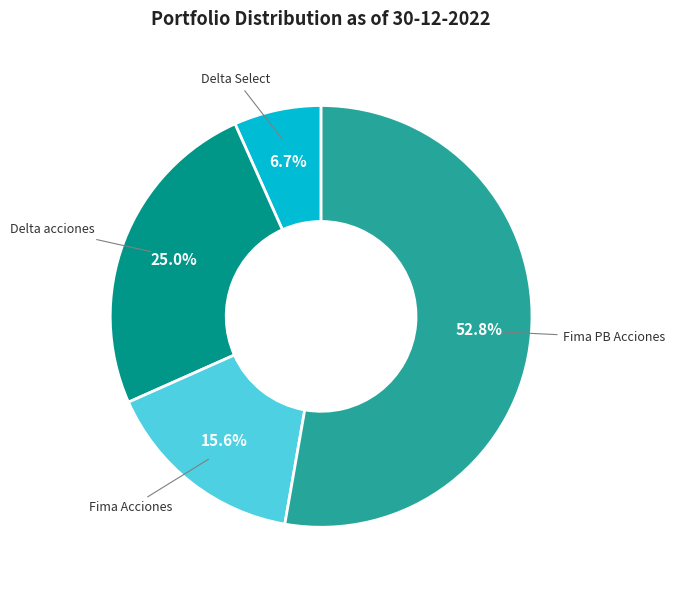

Does any single category account for the majority?

Yes